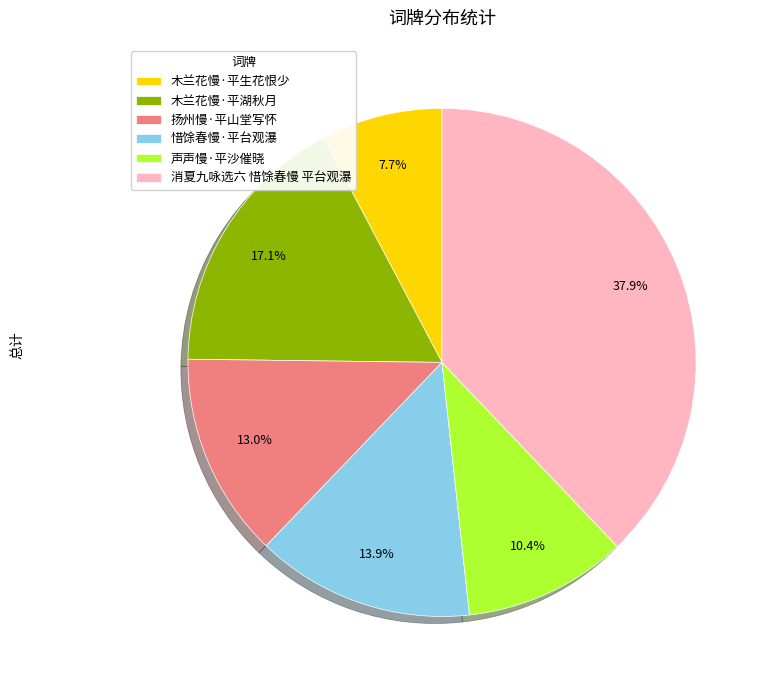

What percentage is NOT represented by 声声慢·平沙催晓?

89.6%